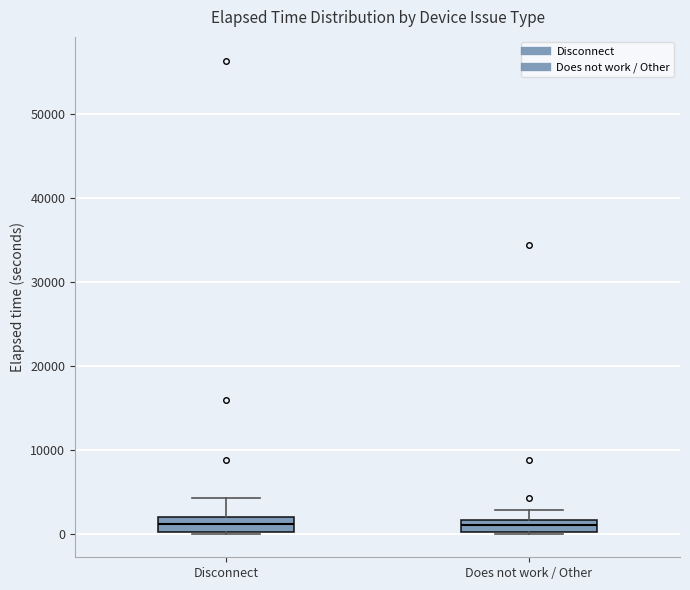

Where does the median line of the box for Does not work / Other sit on the y-axis? The values are not printed on the chart, so give them approximately, as read against the axis.

1000